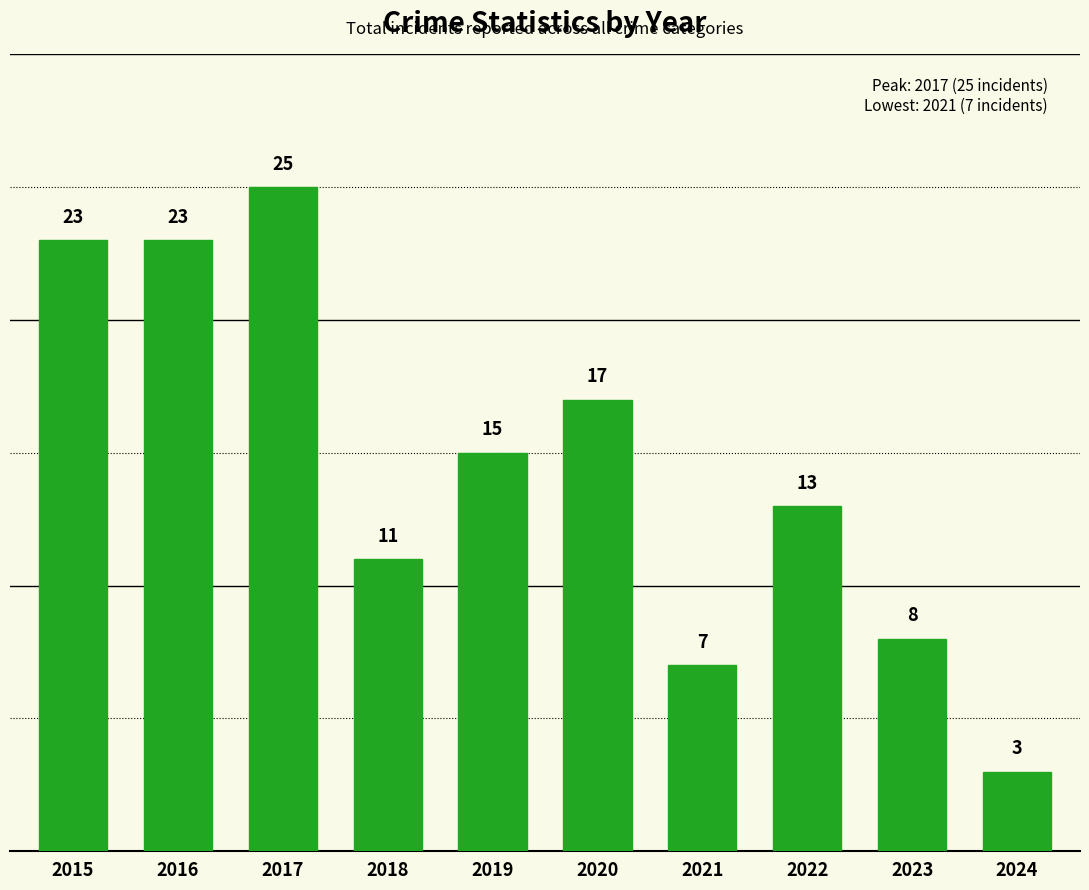

How many series are shown in this chart?

1